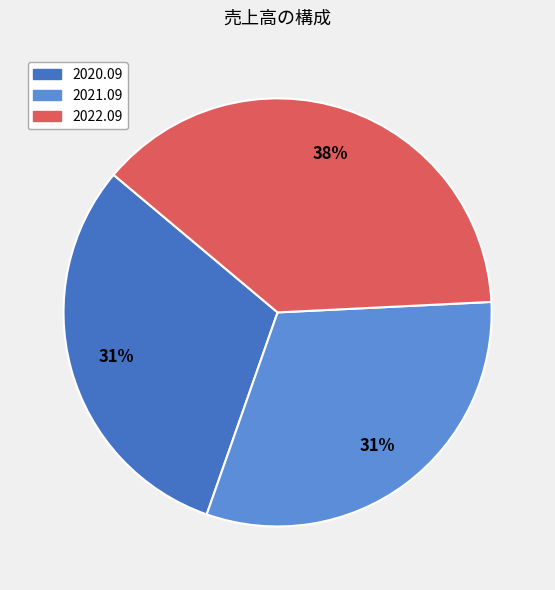

Is 2021.09 the majority of the pie?

No